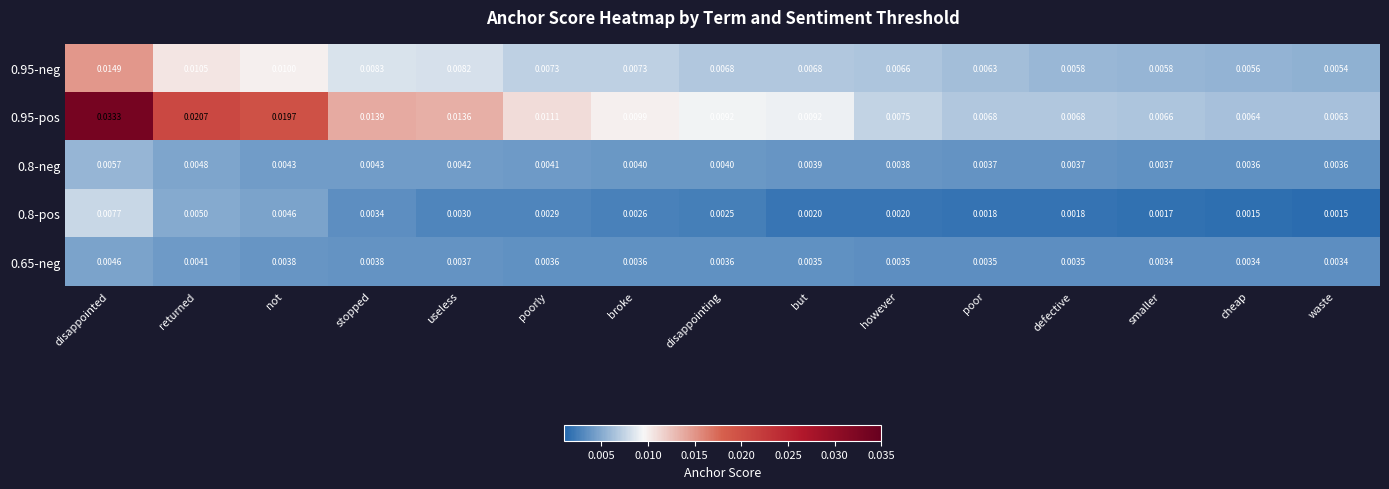

Which series has the largest range (max minus min)?

0.95-pos